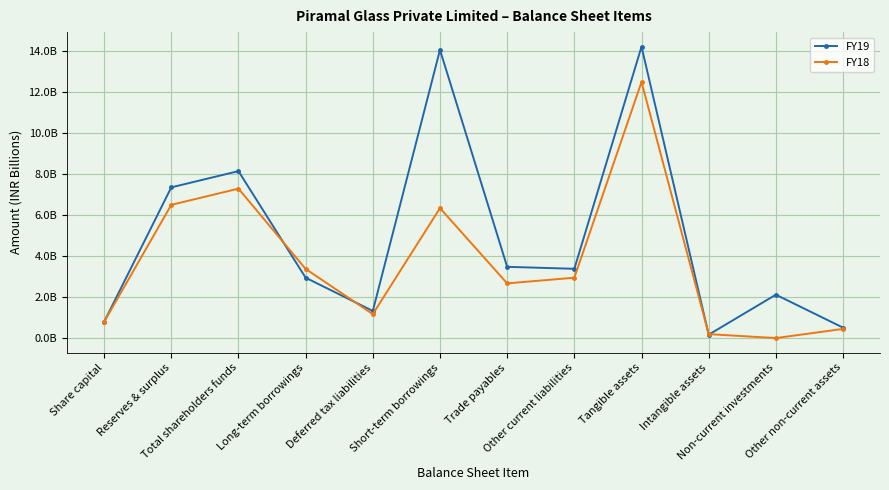

How many distinct data groups are displayed?

2